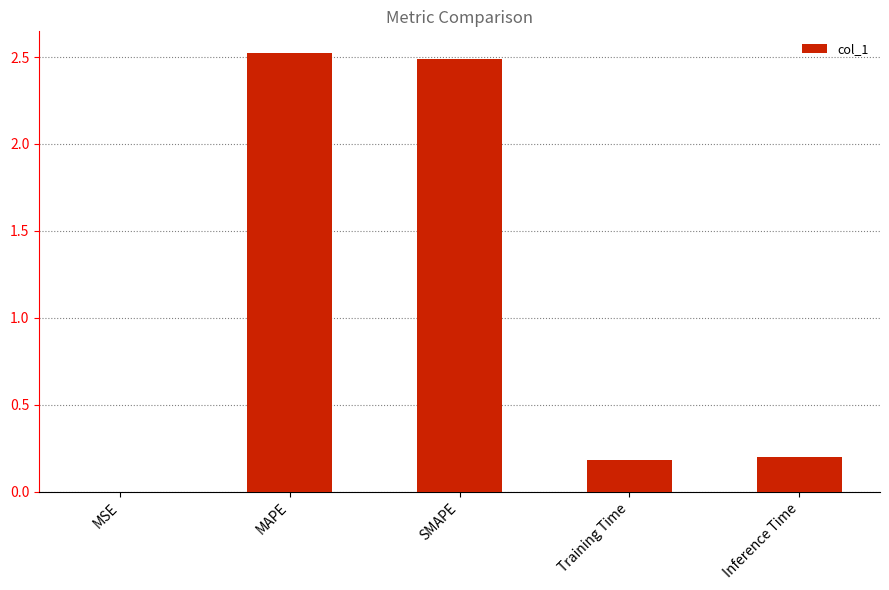

The value at Inference Time is 0.2. True or false?

True